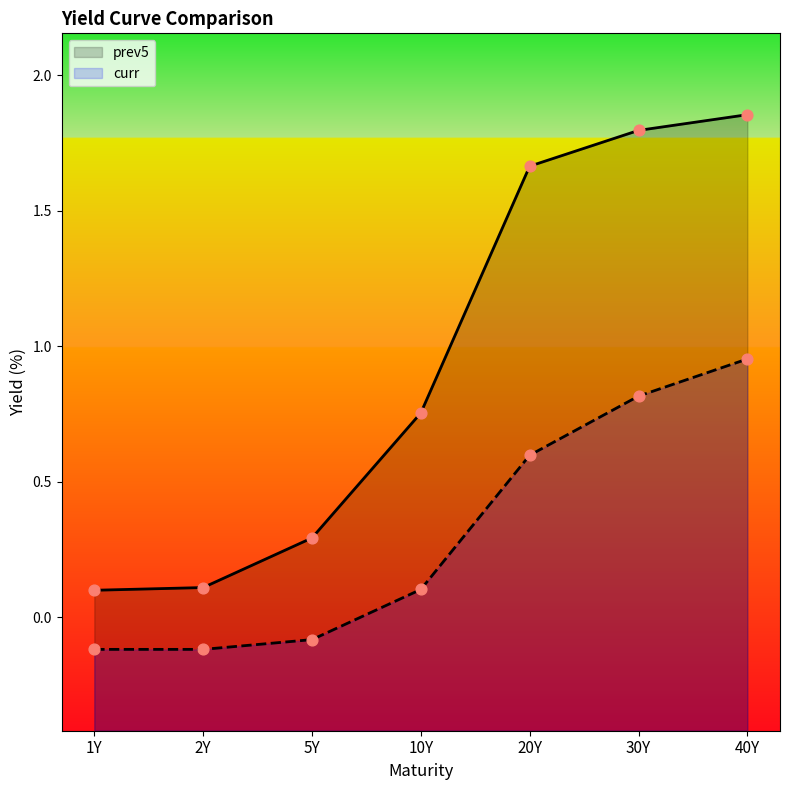

Which series has the widest spread of Y values?

prev5